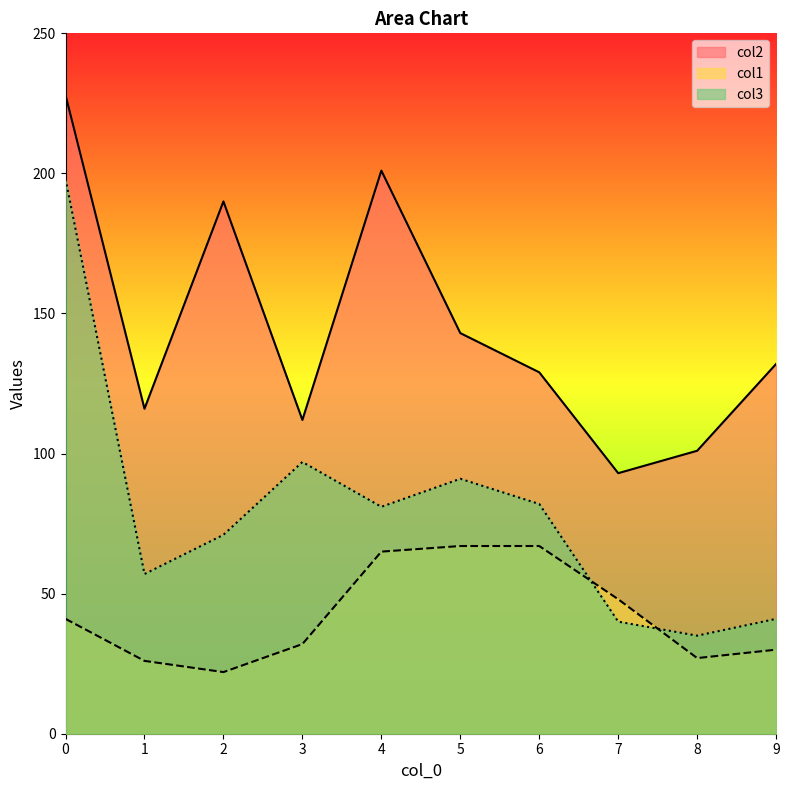

Reading left to right, what are all the values shown in this chart?

col2: 228	116	190	112	201	143	129	93	101	132
col1: 41	26	22	32	65	67	67	48	27	30
col3: 198	57	71	97	81	91	82	40	35	41